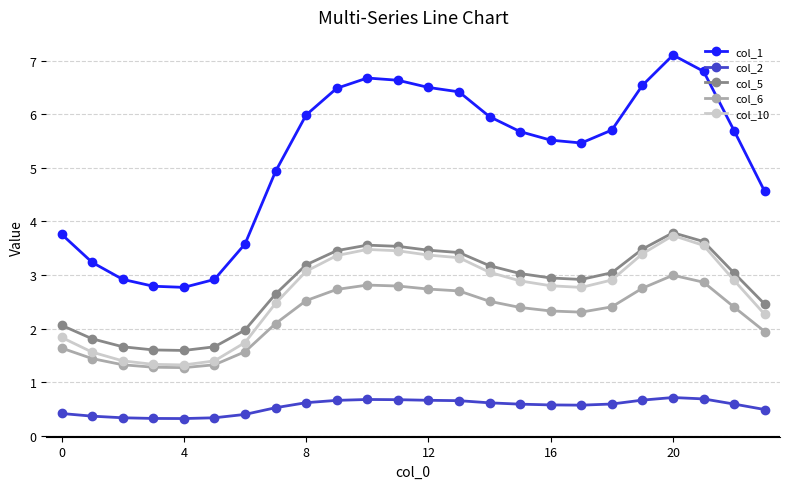

Which series has the largest total across all categories?

col_1